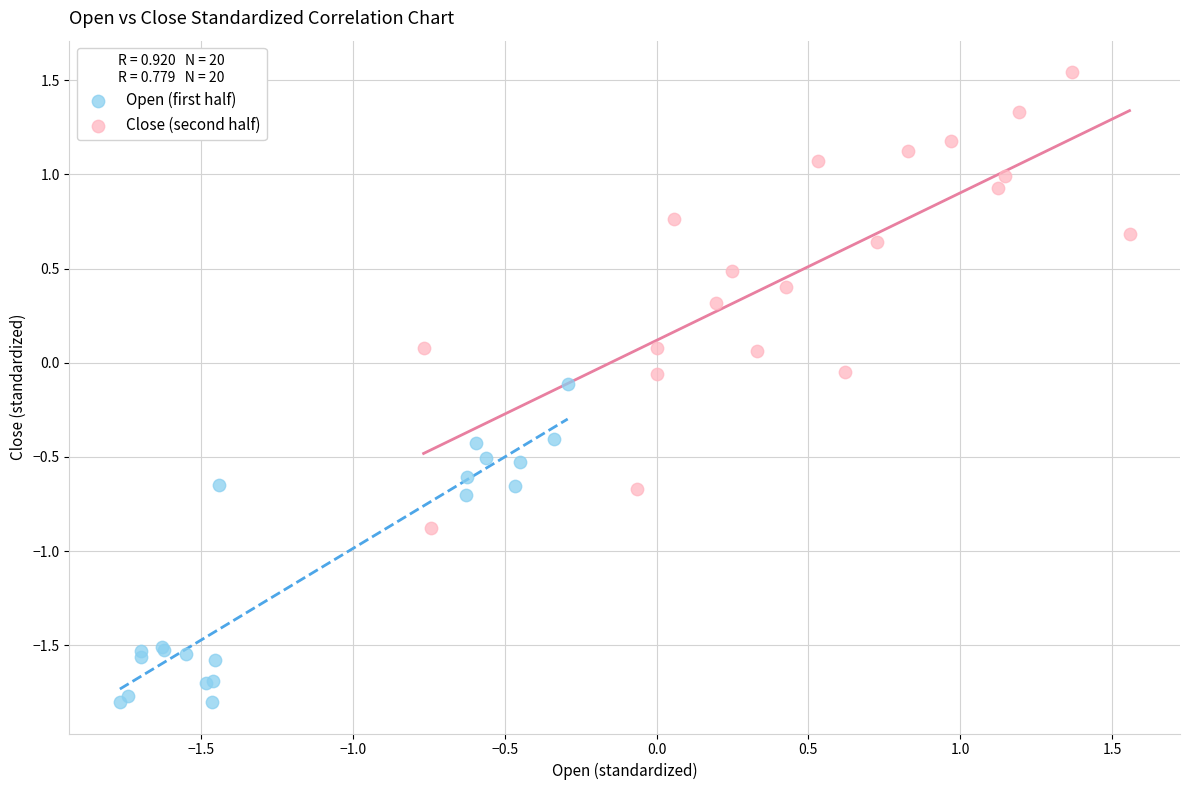

Which series has the largest Y range (max minus min)?

Close (second half)